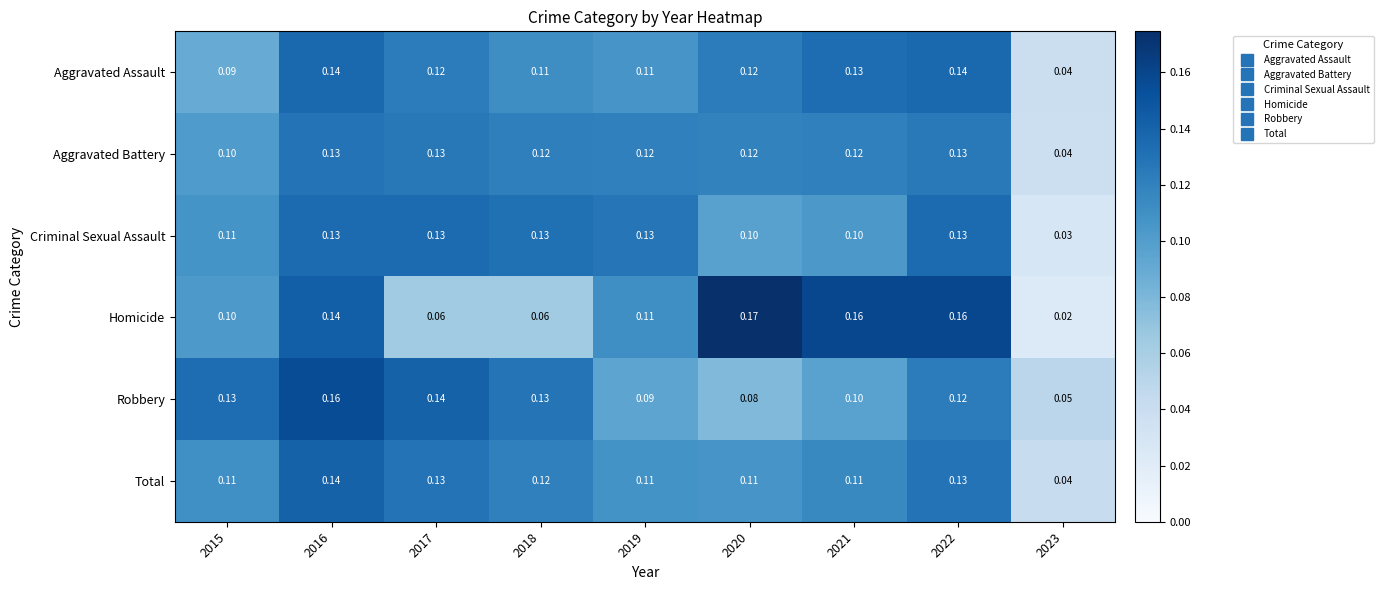

Which series has the largest total across all categories?

Aggravated Battery